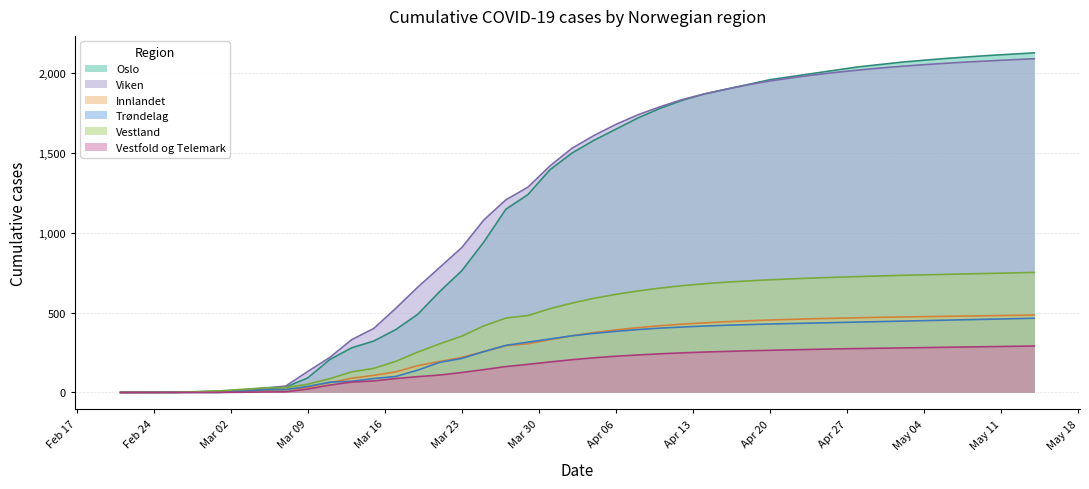

How many values in Innlandet are above zero?

38